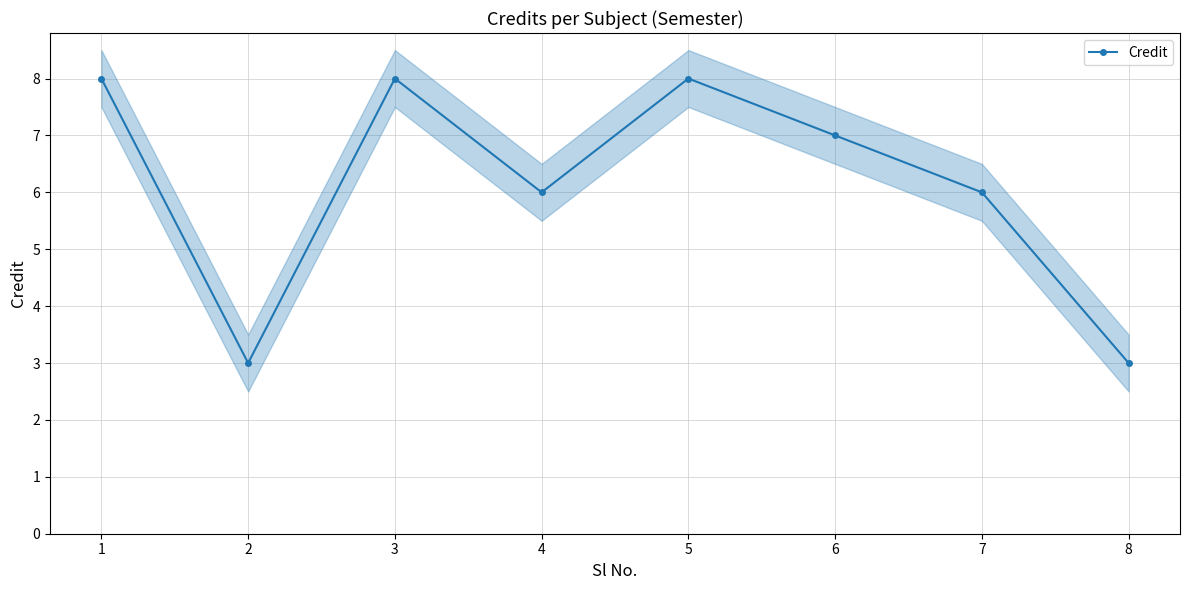

List the labels in order of value, smallest first.

2, 8, 4, 7, 6, 1, 3, 5